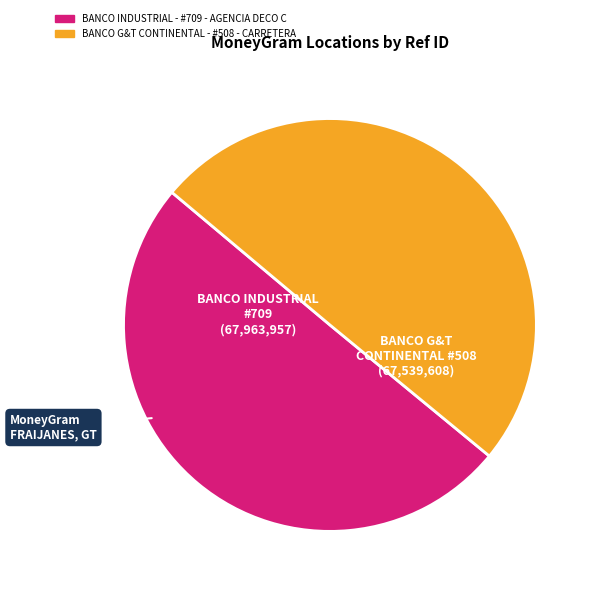

Combined, do BANCO G&T CONTINENTAL - #508 - CARRETERA and BANCO INDUSTRIAL - #709 - AGENCIA DECO C account for over 50%?

Yes